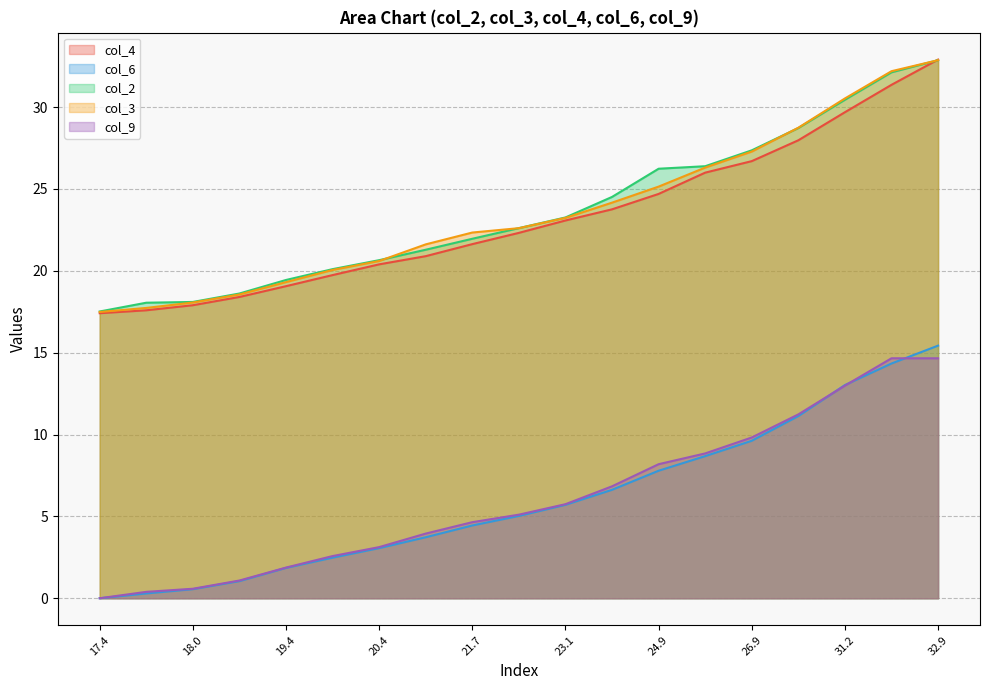

What value does the col_3 series have at 20.9181594848632?

21.6